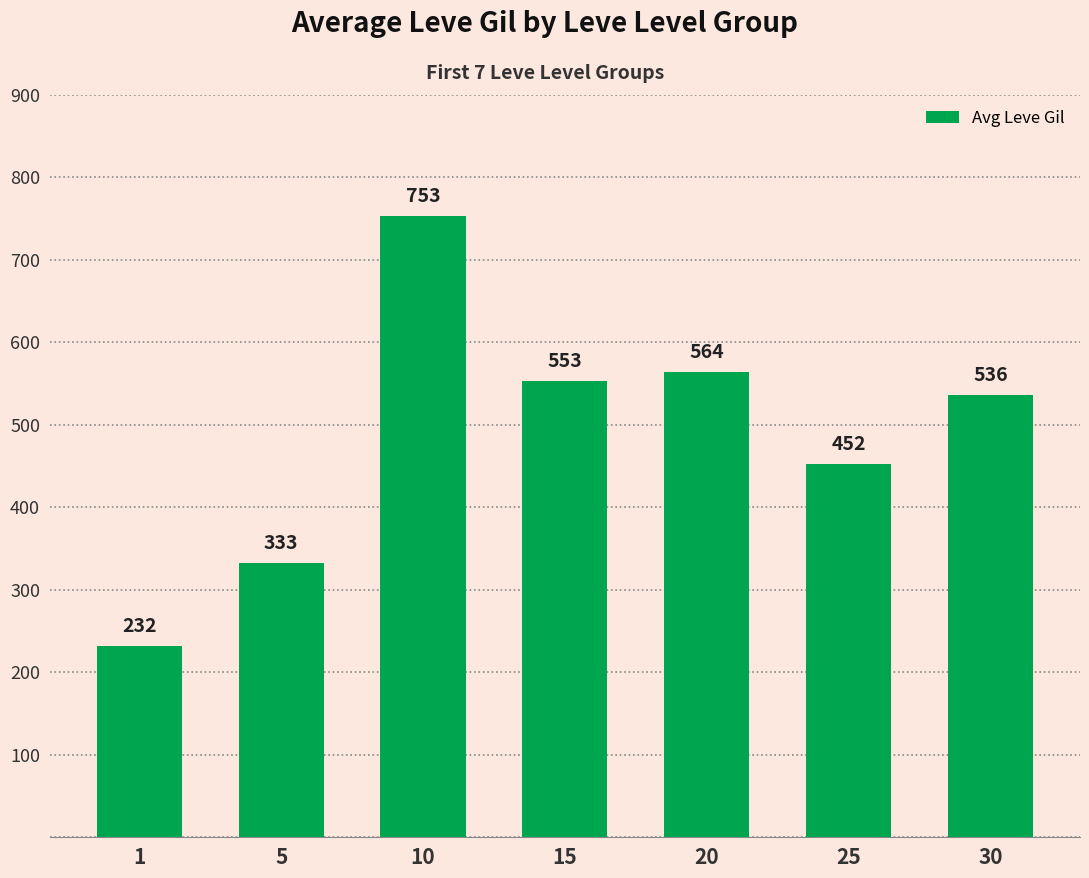

What is the value of the 1st bar from the left?

232.5